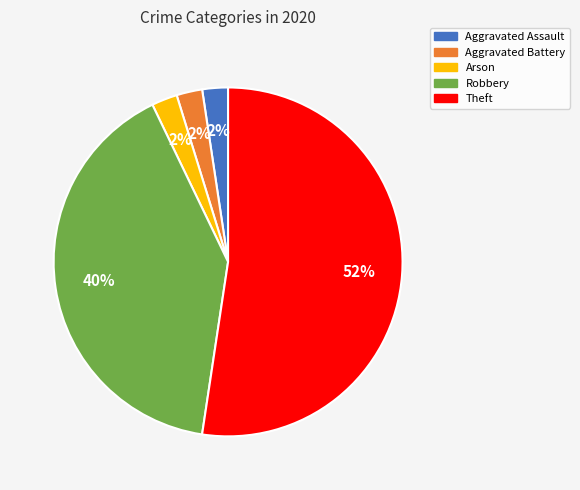

Combined, do Arson and Aggravated Battery account for over 50%?

No